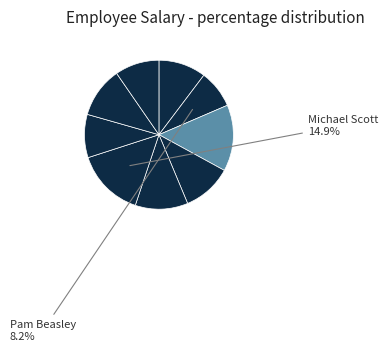

Count the number of slices in the pie.

9